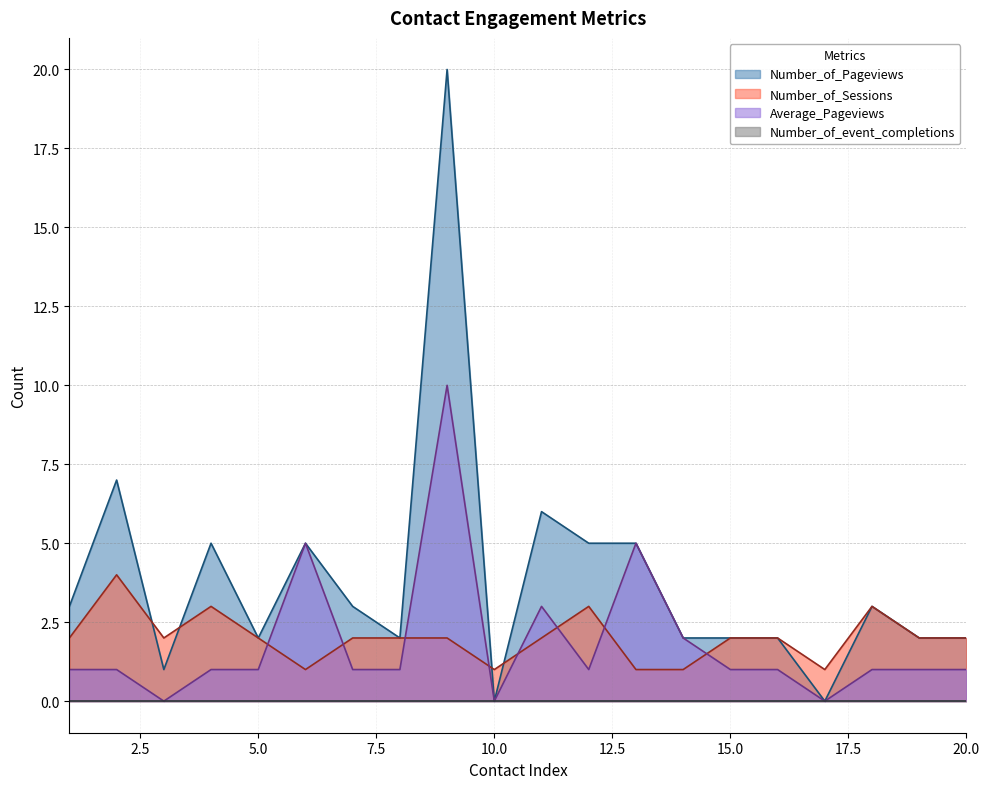

The Number_of_Pageviews series shows 3 at 4. True or false?

False